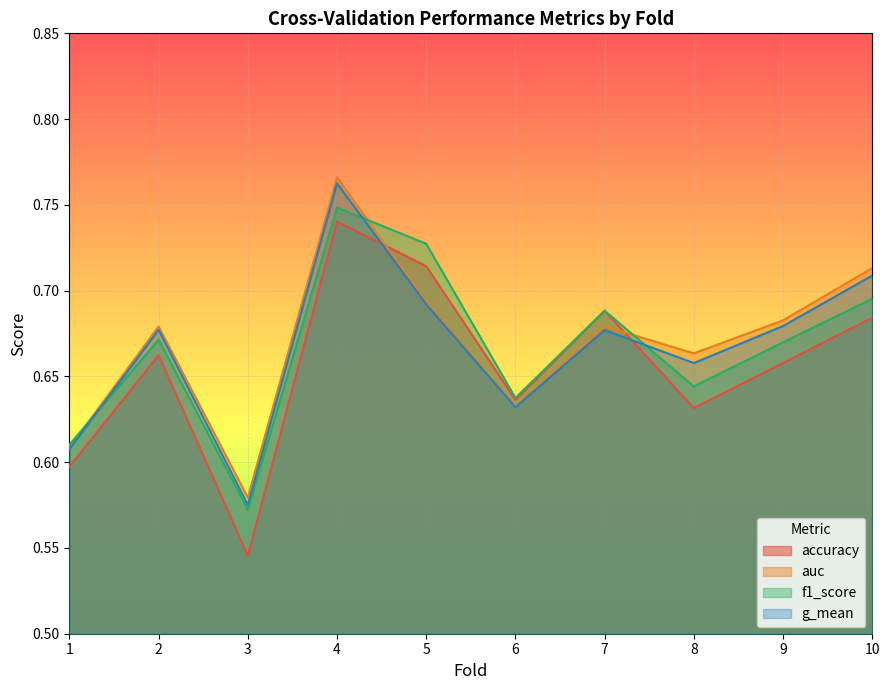

Where is the first local minimum for accuracy?

3